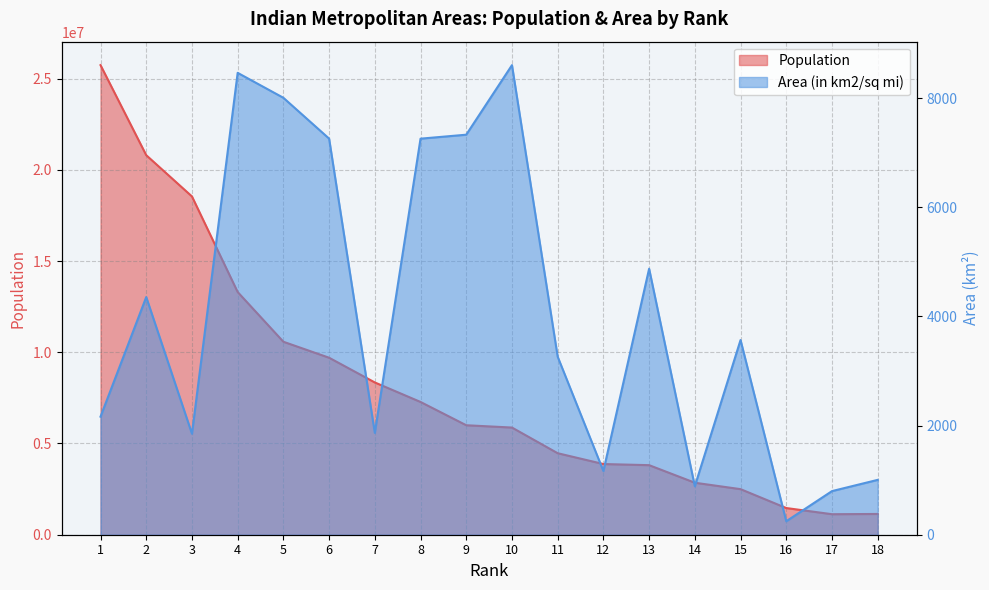

Which series has the largest total across all categories?

Population